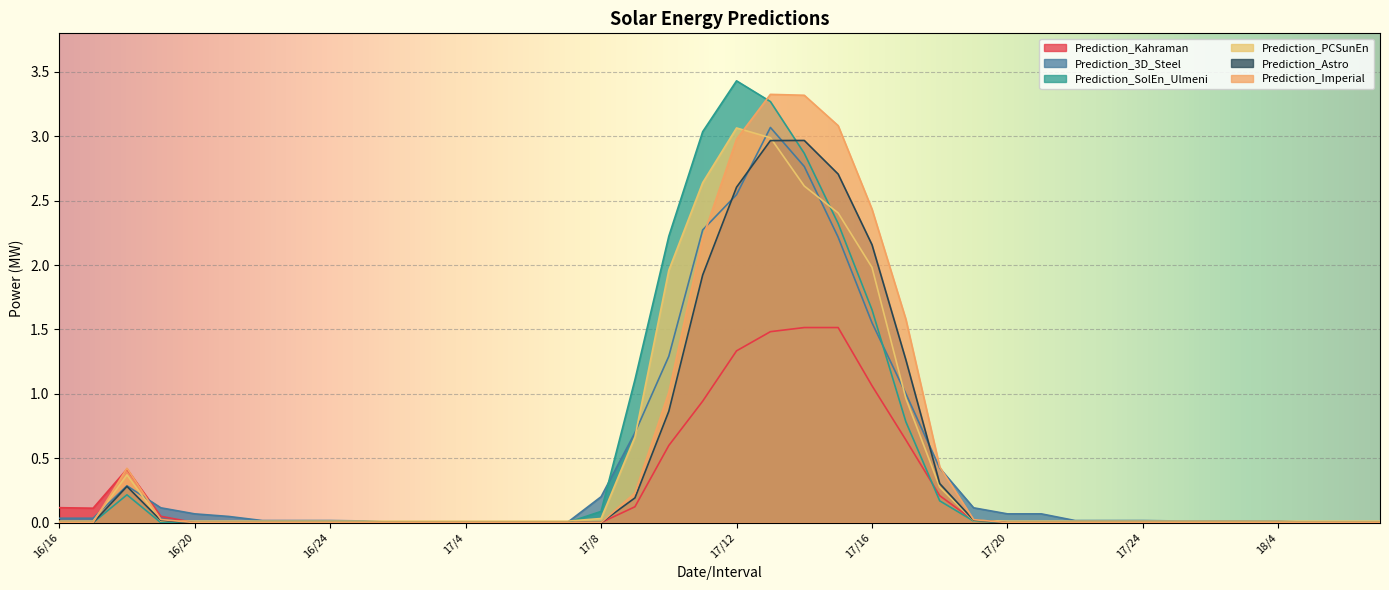

What is the sum of the Prediction_Kahraman values at 17/15 and 18/4?

1.5